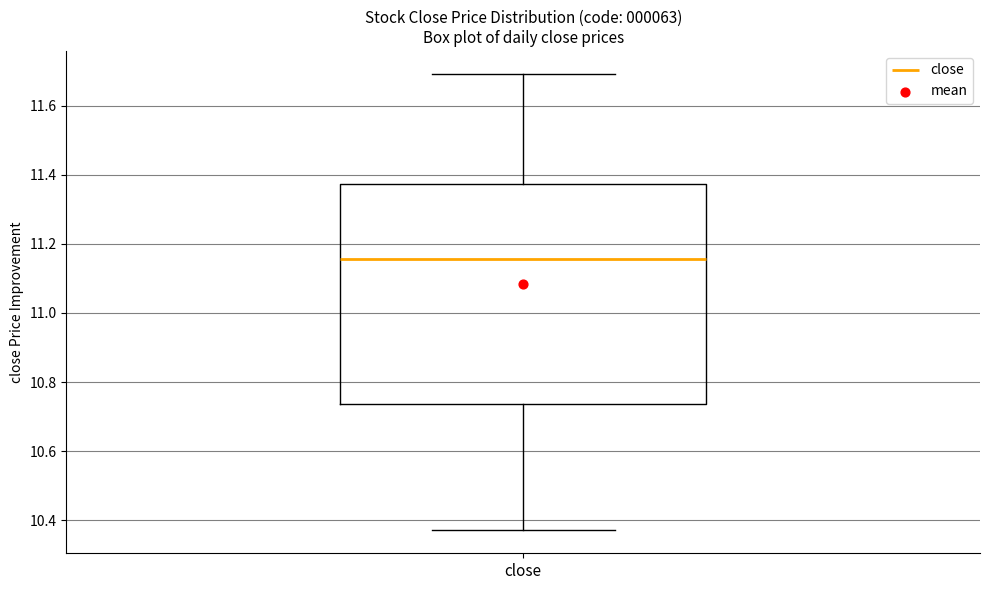

Transcribe this box plot: give where the median line is, the range the box spans, and where the two whiskers end, as read against the y-axis. The values are not printed on the chart, so give them approximately, as read against the axis.

median 11.16, box 10.74 to 11.38, whiskers 10.38 to 11.70